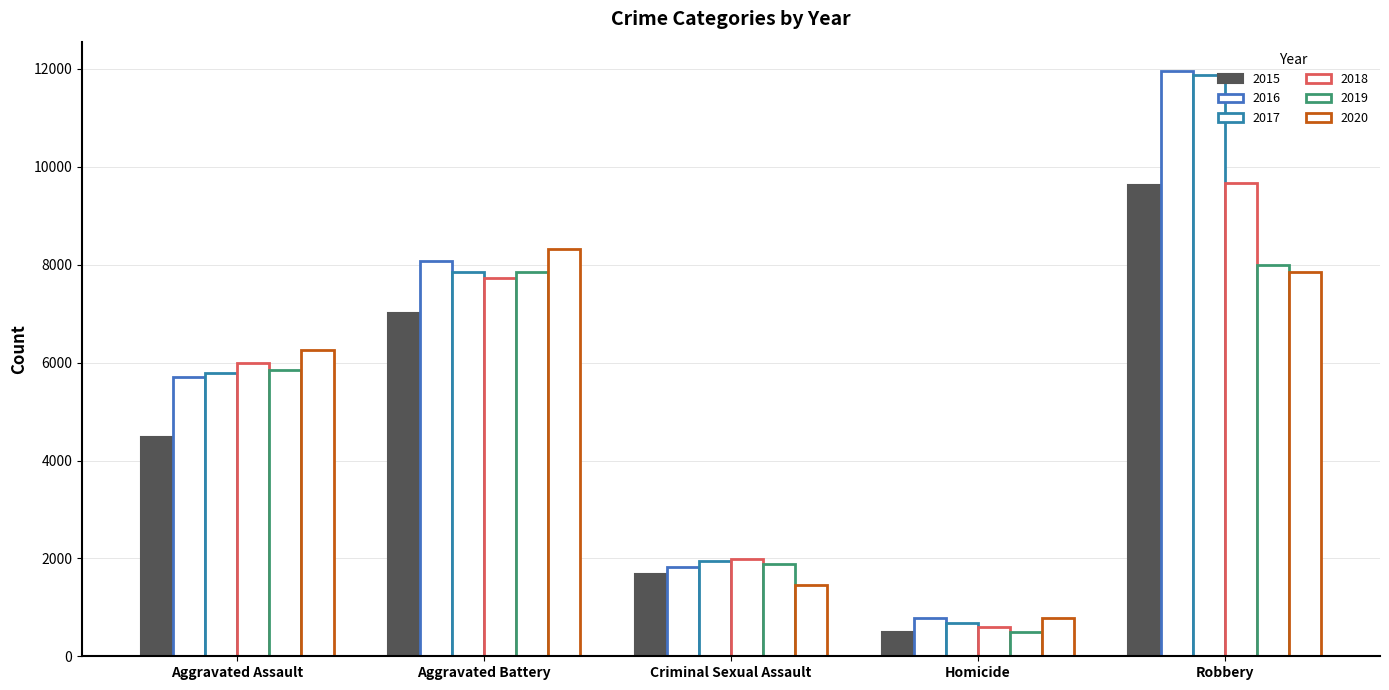

How many data points in 2019 are less than 5841?

2